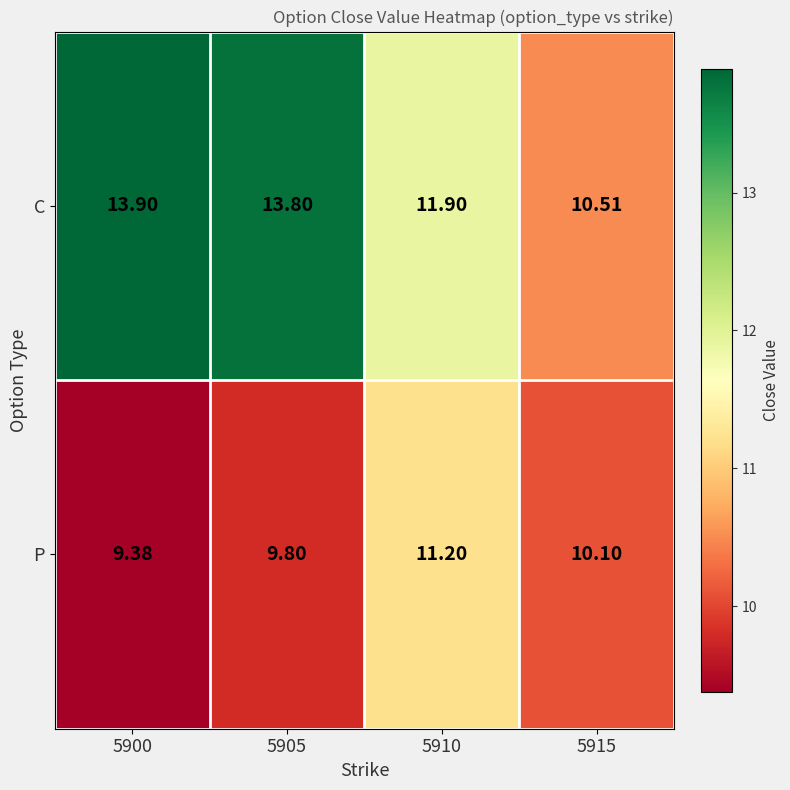

At how many categories does at least one series exceed 13?

2